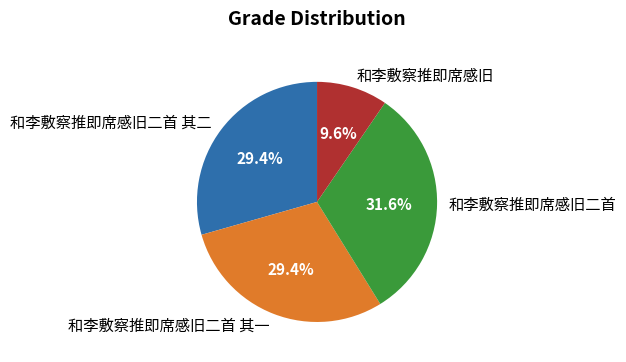

Do 和李敷察推即席感旧二首 and 和李敷察推即席感旧二首 其一 together represent more than half of the pie?

Yes